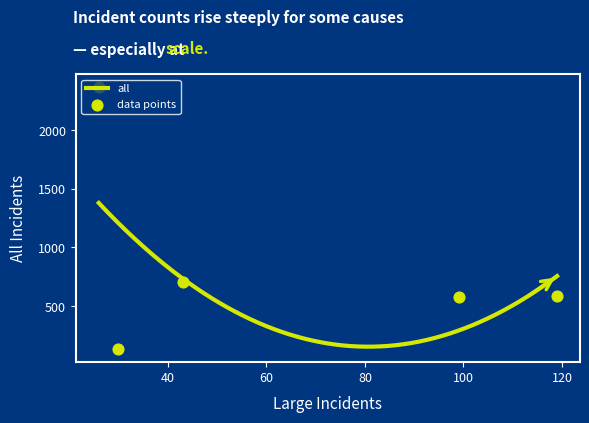

What is the minimum value for all?

154.2